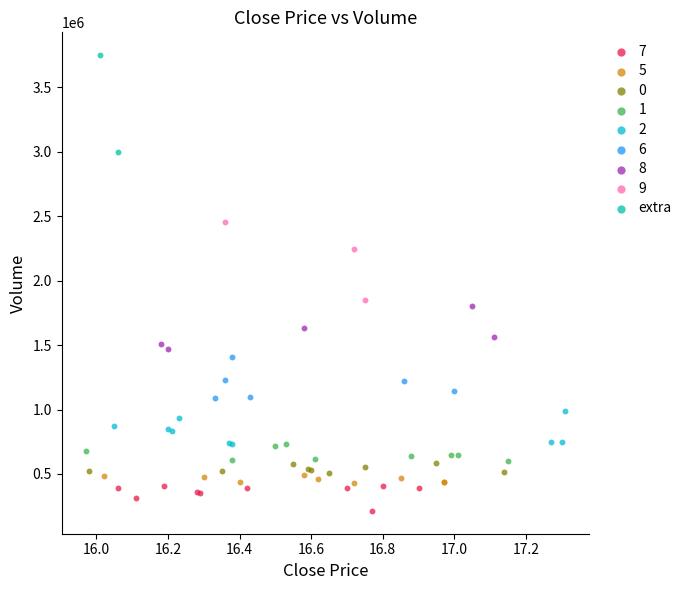

What are all the series names shown in the legend?

7, 5, 0, 1, 2, 6, 8, 9, extra